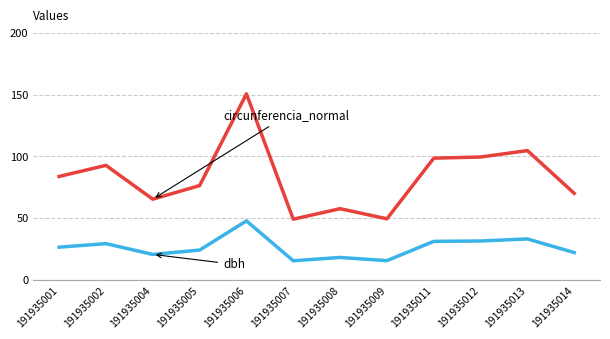

What is the smallest value displayed?

15.7